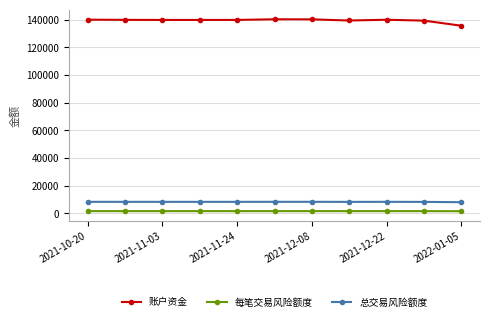

True or false: 每笔交易风险额度 and 账户资金 intersect in this chart.

False